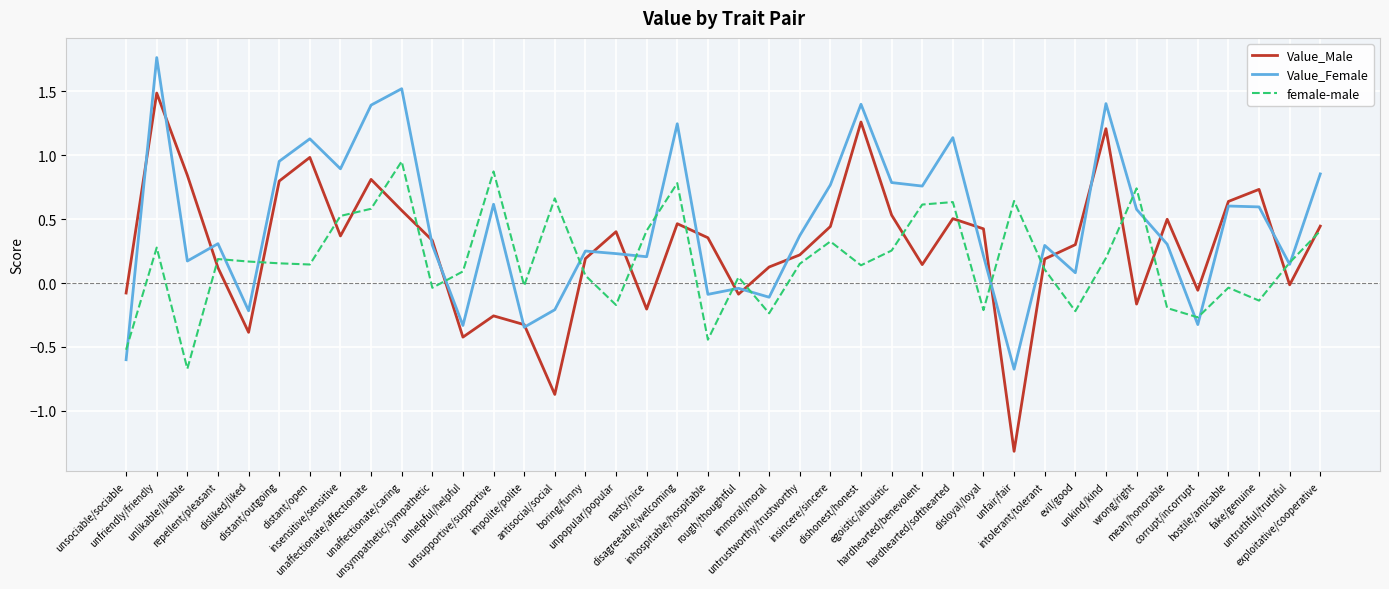

Which series has the widest spread of values?

Value_Male